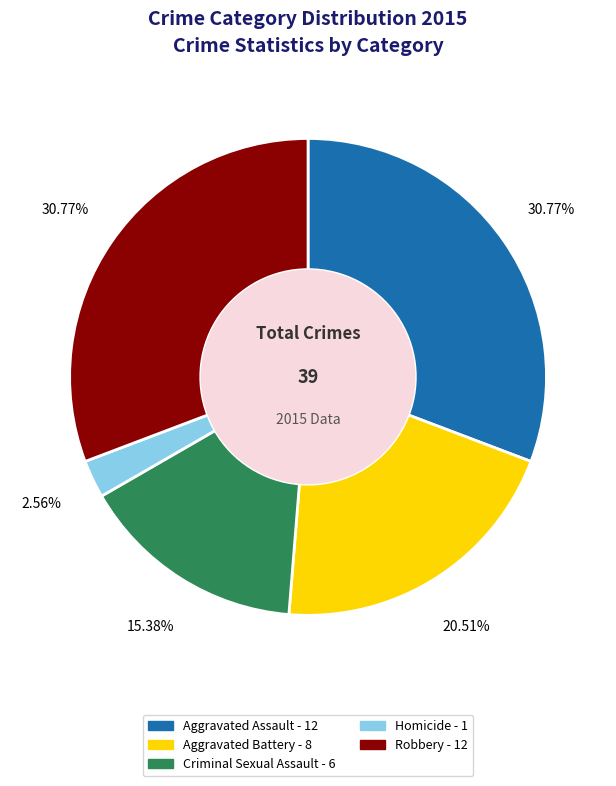

Does Aggravated Battery account for over 50% of the chart?

No